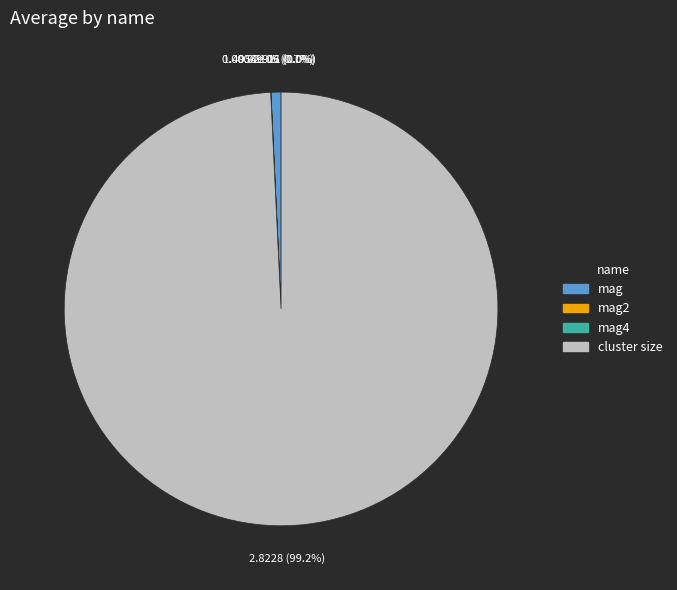

To the nearest percent, what is the combined percentage of cluster size and mag?

100%